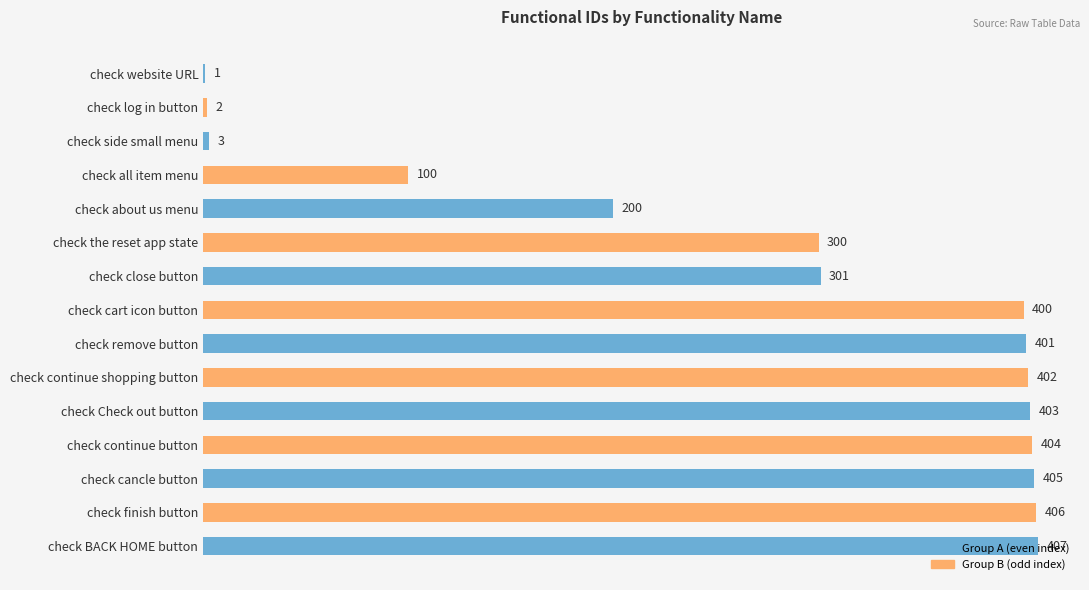

The value at check finish button is 665. True or false?

False